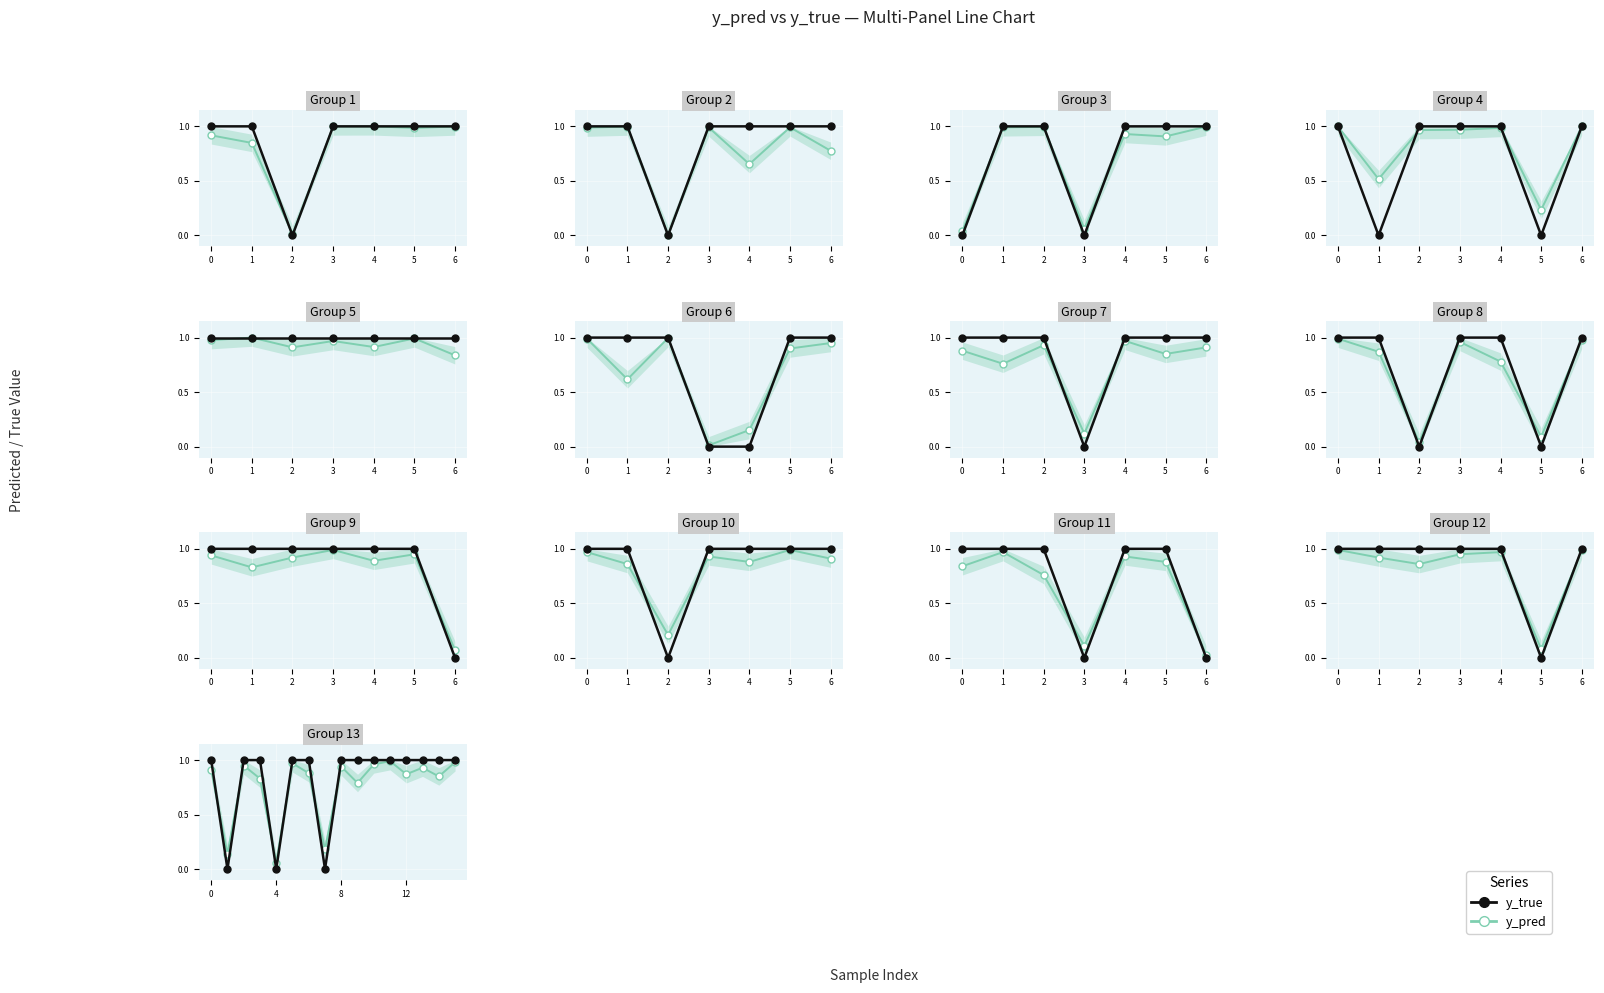

At which category does y_pred reach its first local valley?

1